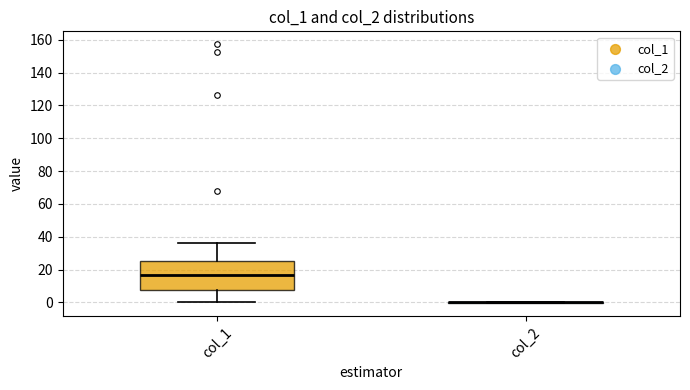

Reading left to right, transcribe this box plot: for each box, give where its median line is, the range the box spans, and where its two whiskers end, as read against the y-axis. The values are not printed on the chart, so give them approximately, as read against the axis.

col_1: median 16, box 8 to 26, whiskers 0 to 36
col_2: box collapsed to a line at 0, whiskers 0 to 0